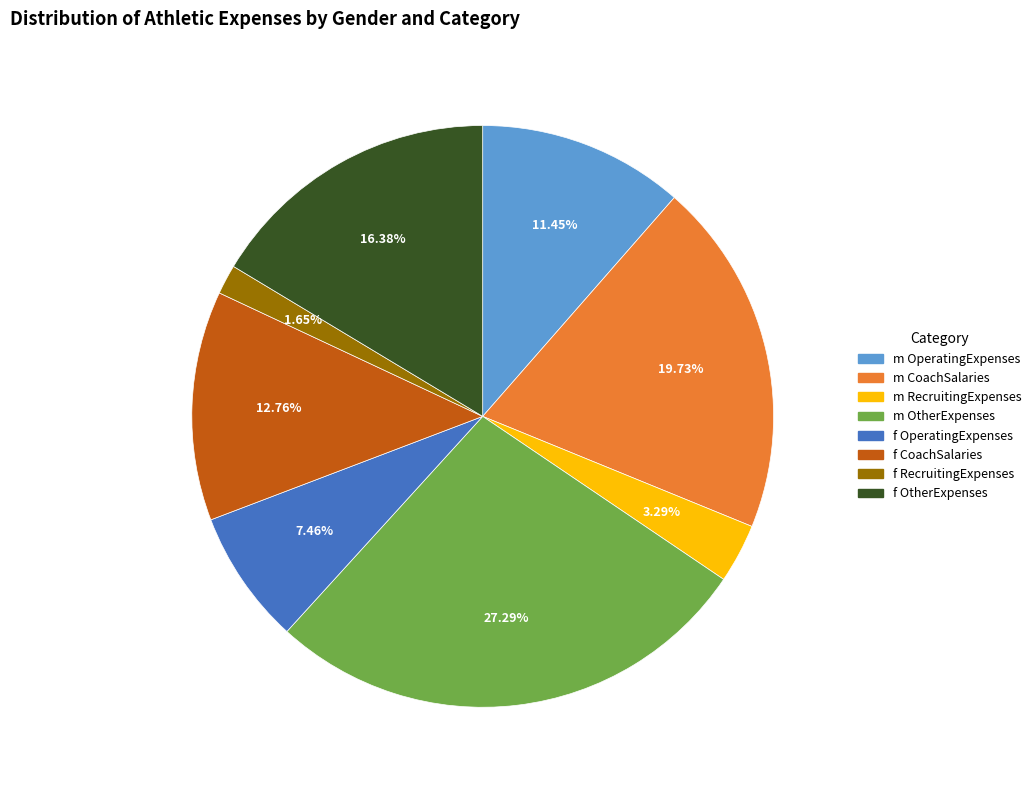

To the nearest percent, what is the average slice percentage?

12%